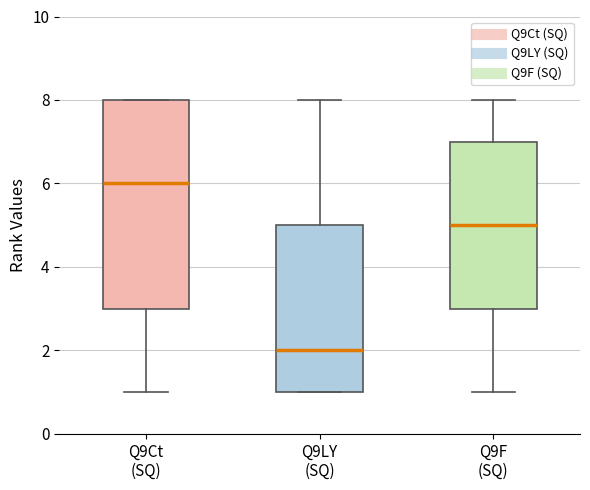

Reading left to right, read every box against the y-axis: the position of its median line, the range the box covers, and the ends of its whiskers. The values are not printed on the chart, so give them approximately, as read against the axis.

Q9Ct (SQ): median 6, box 3 to 8, whiskers 1 to 8
Q9LY (SQ): median 2, box 1 to 5, whiskers 1 to 8
Q9F (SQ): median 5, box 3 to 7, whiskers 1 to 8